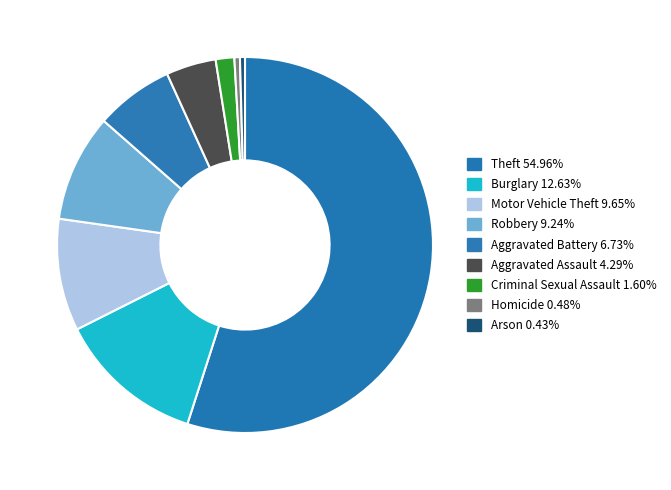

Which slice is the smallest?

Arson